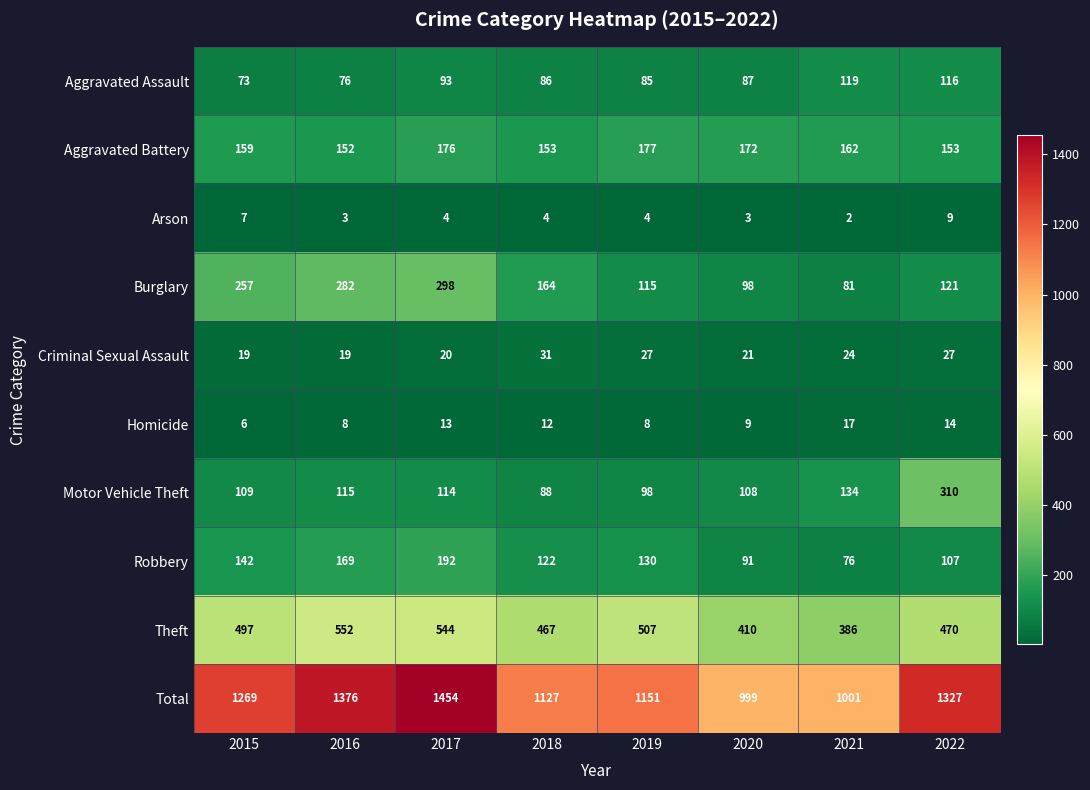

Is it true that Aggravated Assault equals 119 at 2021?

True